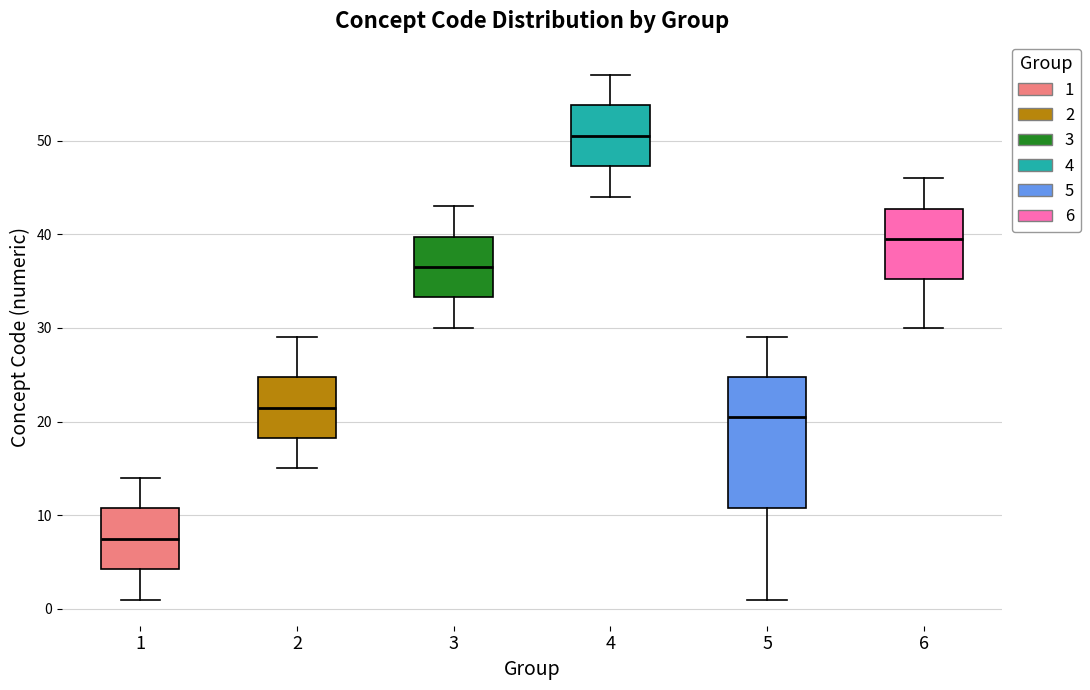

Reading left to right, read every box against the y-axis: the position of its median line, the range the box covers, and the ends of its whiskers. The values are not printed on the chart, so give them approximately, as read against the axis.

1: median 8, box 4 to 11, whiskers 1 to 14
2: median 22, box 18 to 25, whiskers 15 to 29
3: median 37, box 33 to 40, whiskers 30 to 43
4: median 51, box 47 to 54, whiskers 44 to 57
5: median 21, box 11 to 25, whiskers 1 to 29
6: median 40, box 35 to 43, whiskers 30 to 46